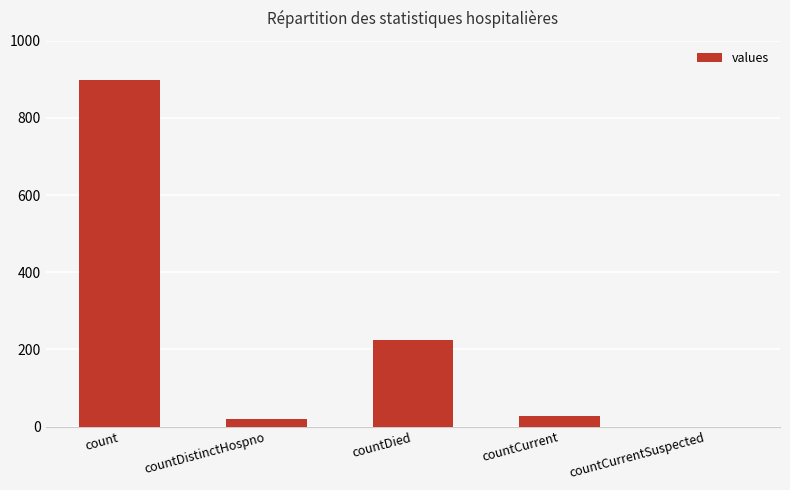

Reading left to right, extract all data points from this chart.

count=898	countDistinctHospno=20	countDied=224	countCurrent=27	countCurrentSuspected=0